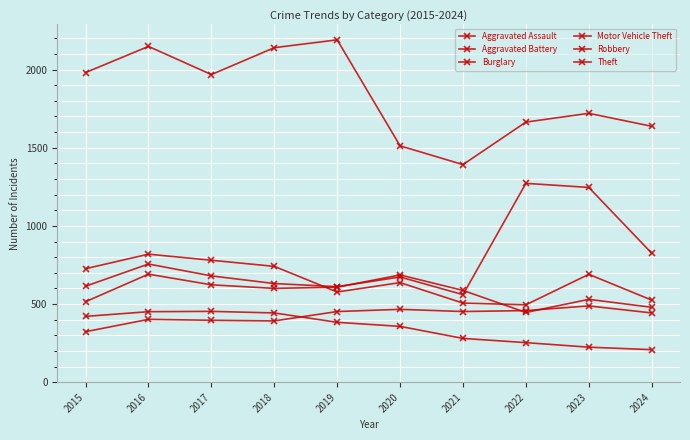

How many lines are shown in the chart?

6